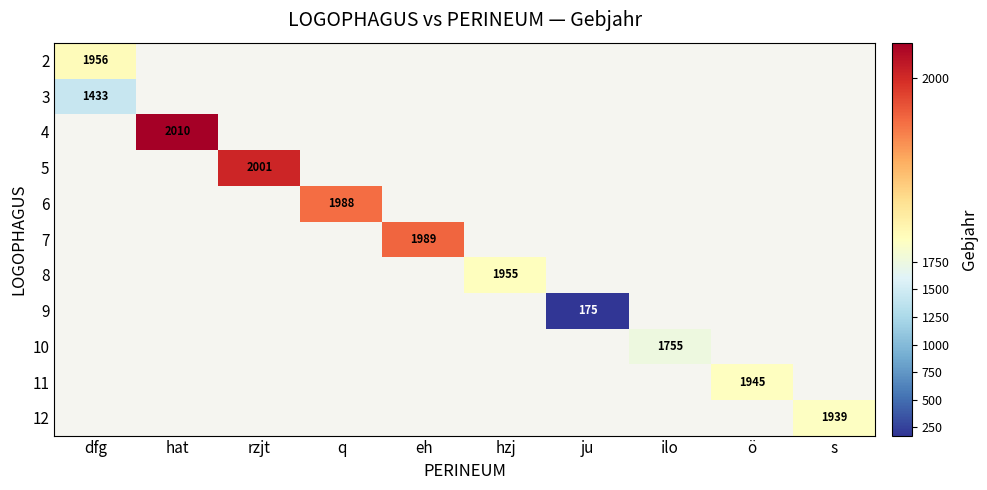

Is it true that 5 equals 542 at rzjt?

False